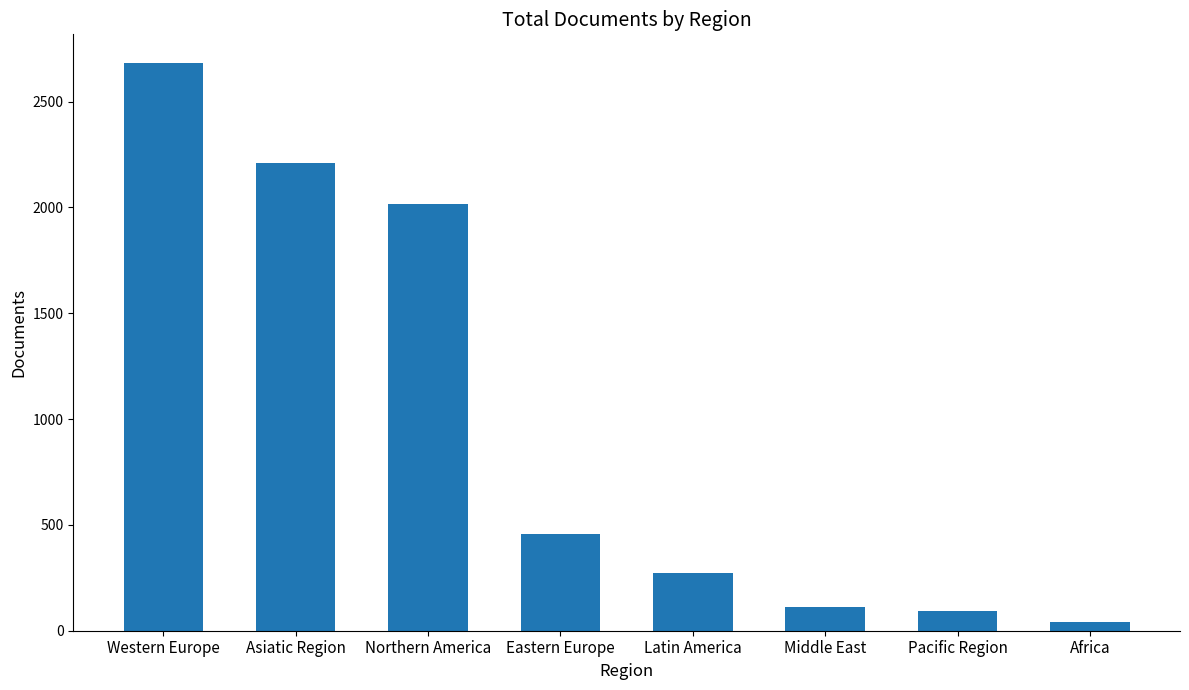

At which category does the chart reach its peak across all series?

Western Europe